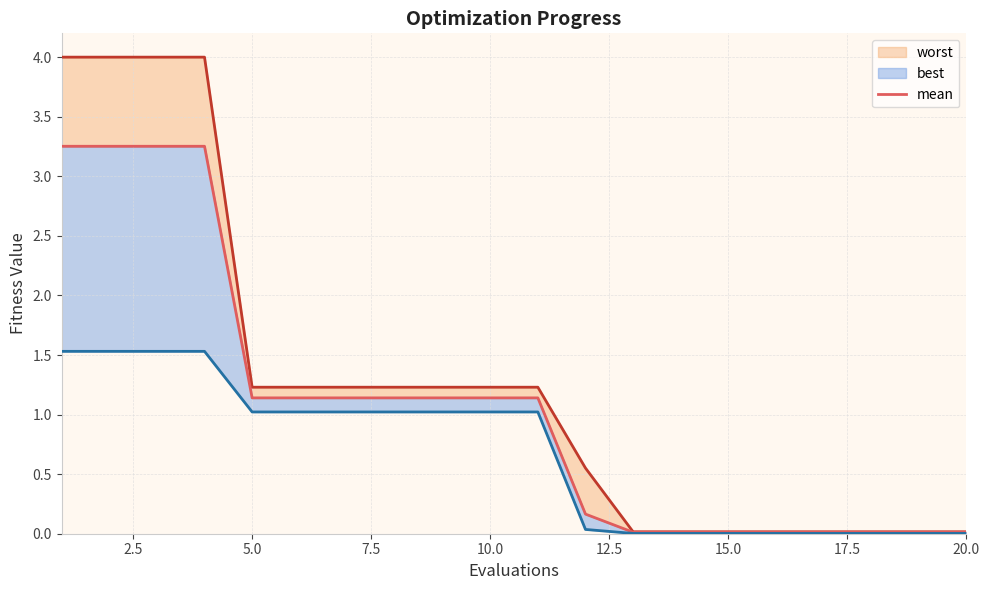

Reading left to right, extract all data points from this chart.

worst: 4.0	4.0	4.0	4.0	1.2	1.2	1.2	1.2	1.2	1.2	1.2	0.6	0.0	0.0	0.0	0.0	0.0	0.0	0.0	0.0
mean: 3.3	3.3	3.3	3.3	1.1	1.1	1.1	1.1	1.1	1.1	1.1	0.2	0.0	0.0	0.0	0.0	0.0	0.0	0.0	0.0
best: 1.5	1.5	1.5	1.5	1.0	1.0	1.0	1.0	1.0	1.0	1.0	0.0	0.0	0.0	0.0	0.0	0.0	0.0	0.0	0.0